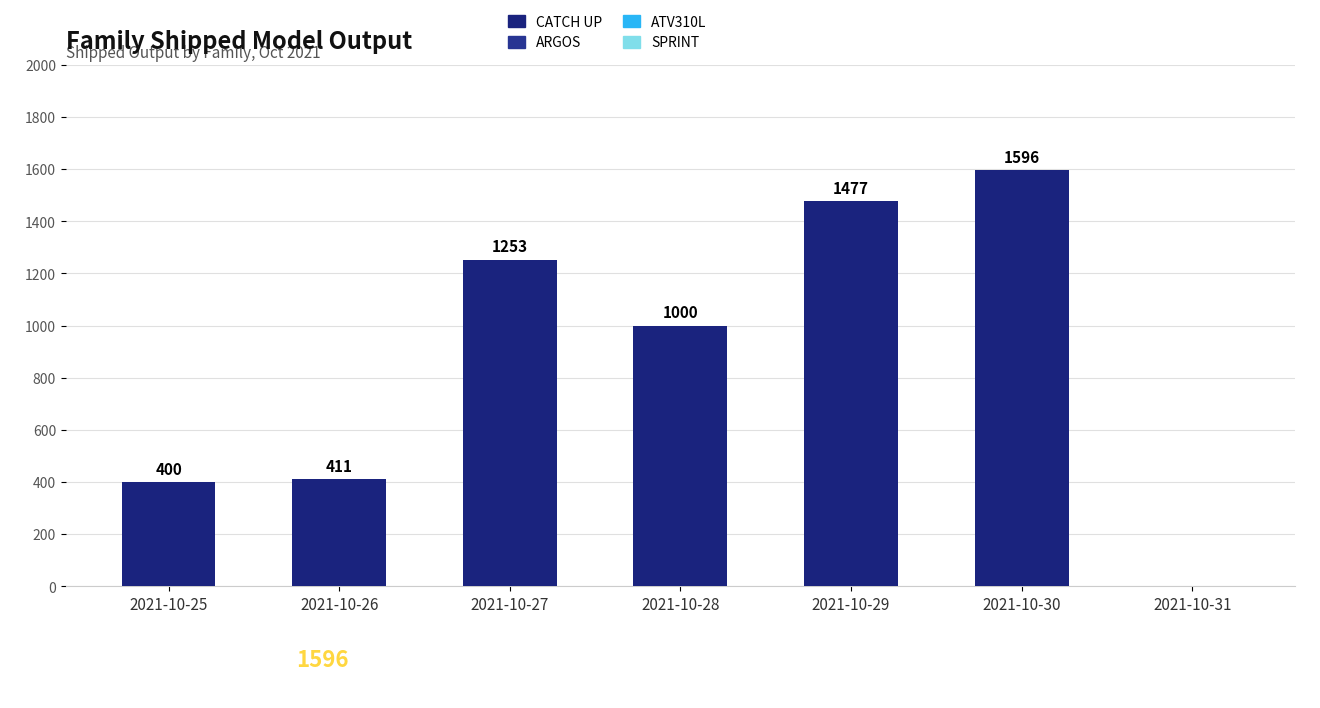

How many positive values are there?

6